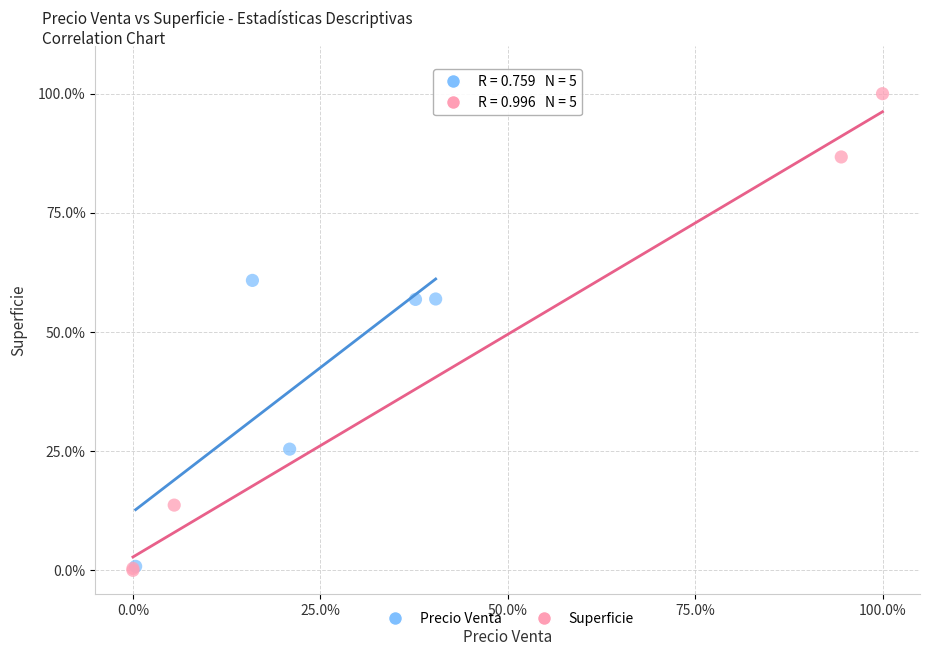

What are all the series names shown in the legend?

Precio Venta, Superficie